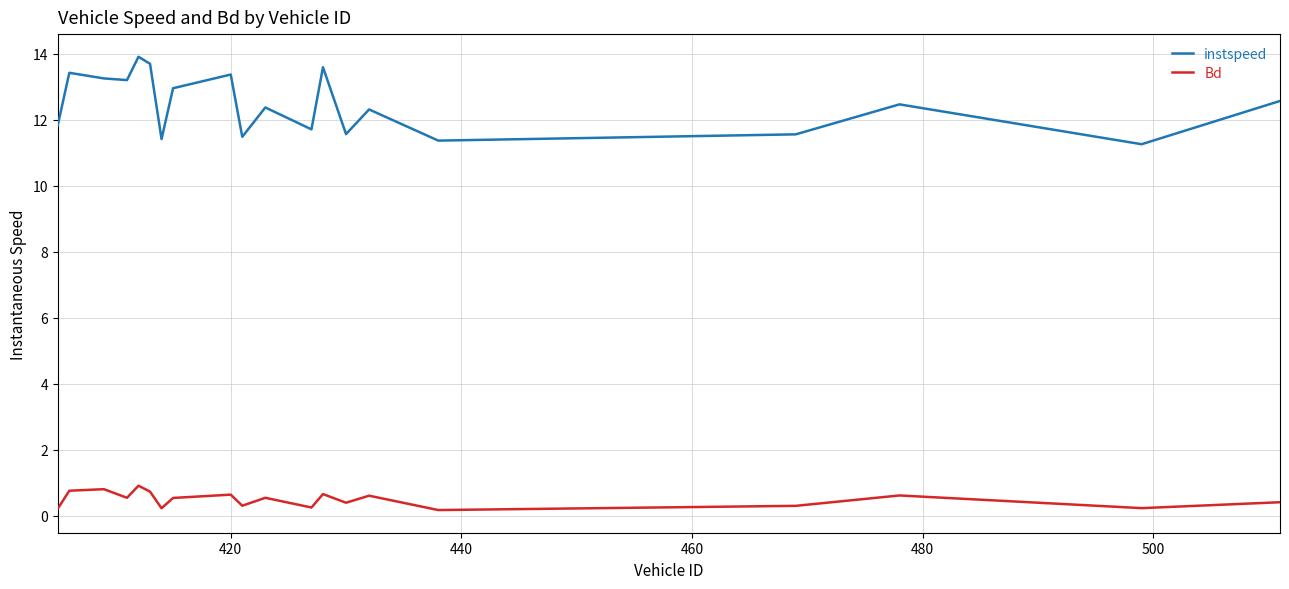

In Bd, how many points are higher than both neighbors (excluding endpoints)?

7